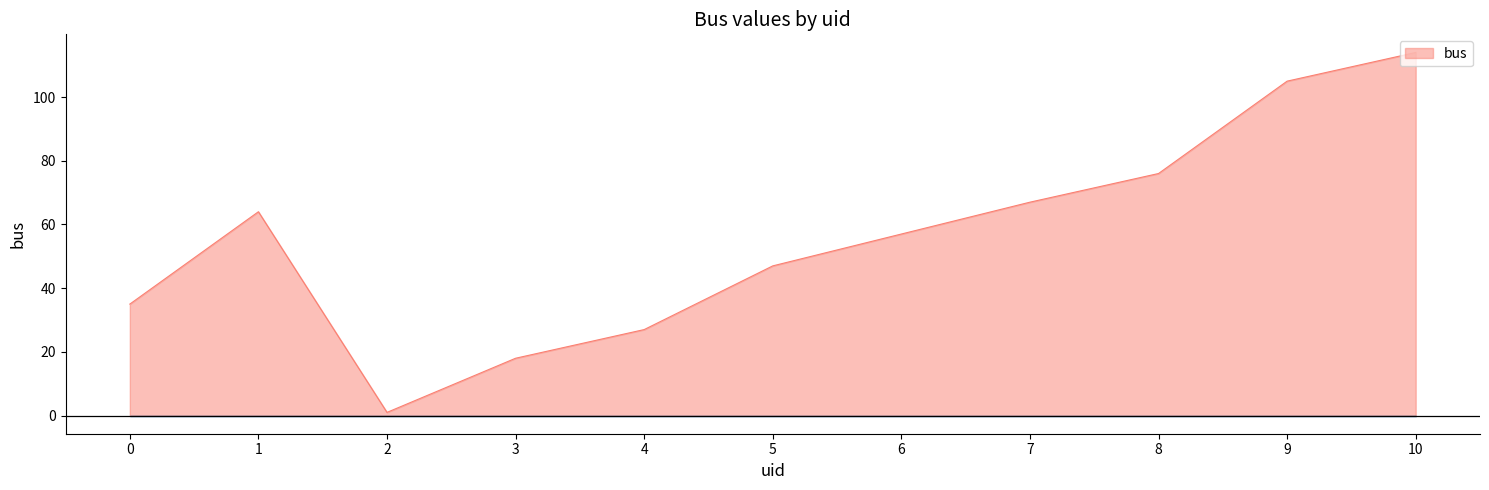

Where does the data first go above 57?

1